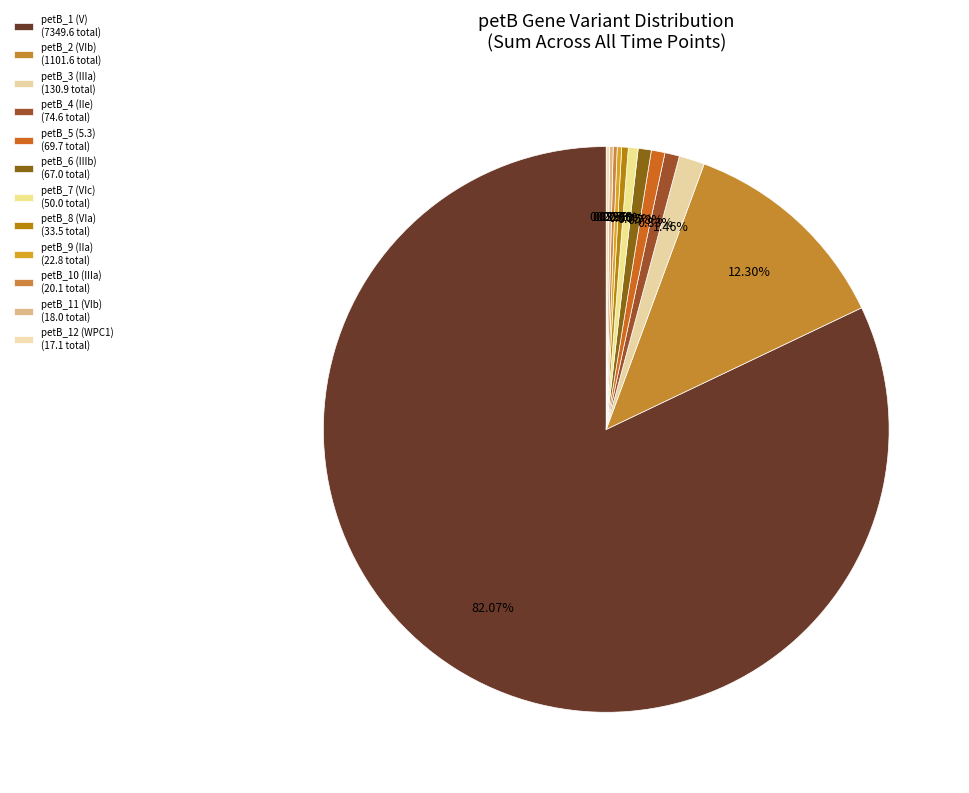

How many segments does this pie chart have?

12